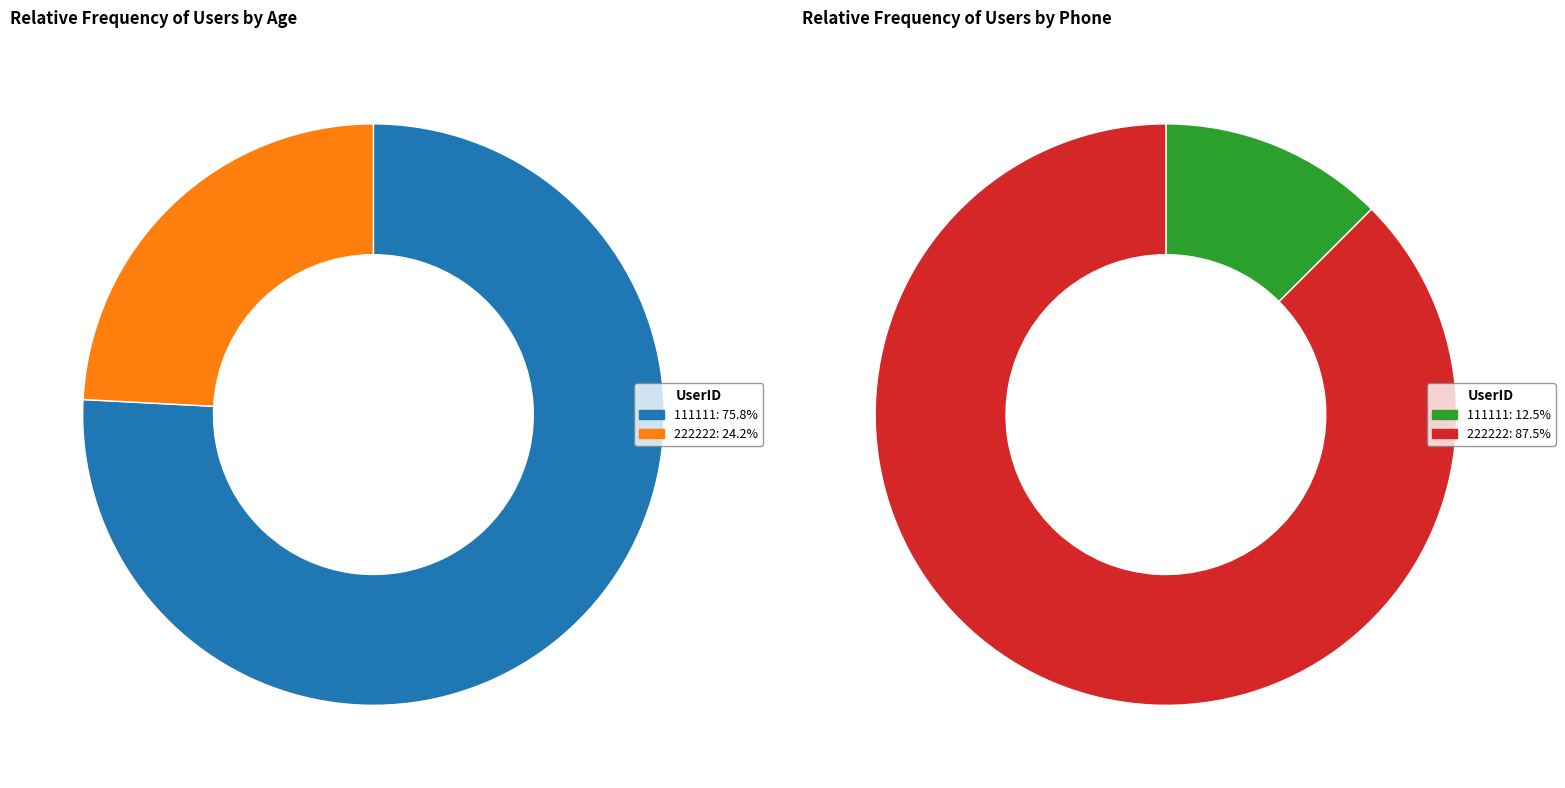

To the nearest percent, what is the difference between the largest and smallest slice percentages?

52%